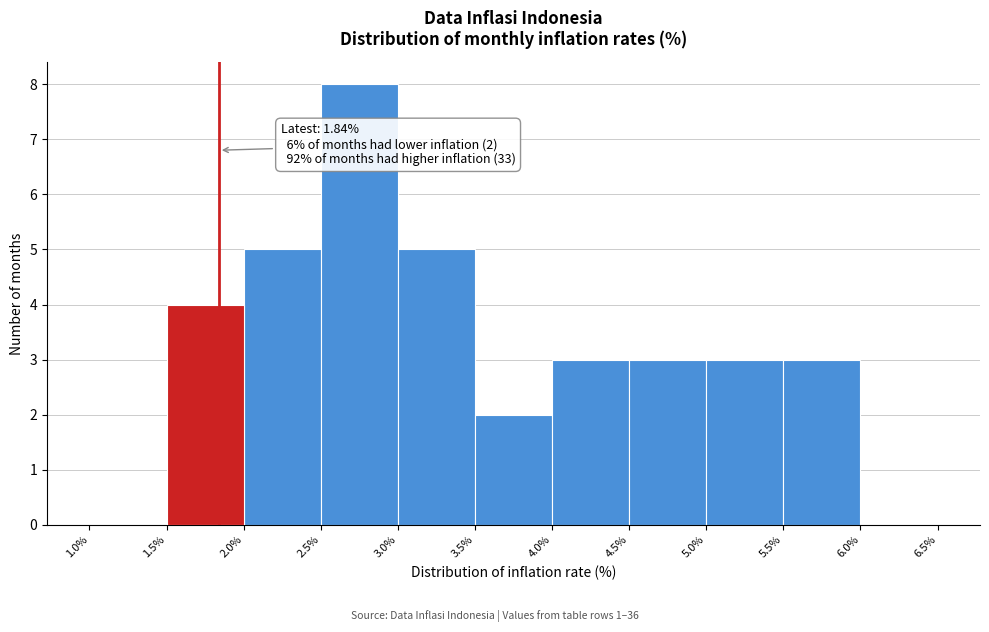

Over which range of the x-axis is the bar tallest?

2.5% to 3.0%